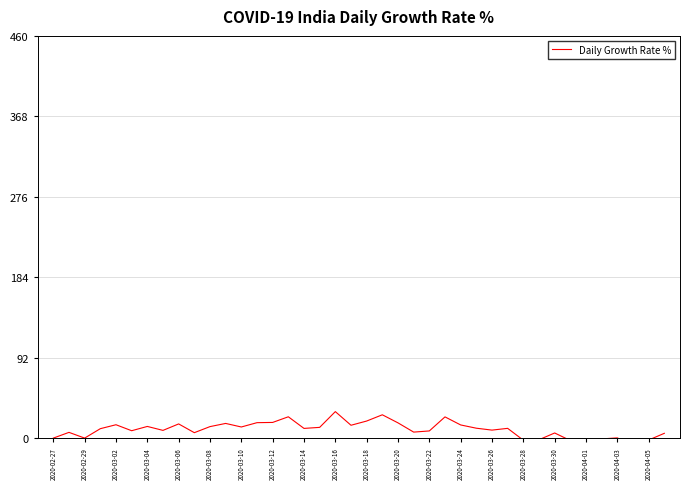

Reading left to right, transcribe all the data shown in this chart.

0.0	6.6	0.0	10.8	15.3	8.4	13.3	8.8	16.2	6.2	13.1	16.8	12.7	17.6	17.9	24.4	11.1	12.3	30.3	14.7	19.5	26.7	17.4	6.9	8.2	24.3	15.0	11.3	9.1	11.1	-2.4	-1.9	5.9	-2.8	-3.7	-0.9	0.2	-8.6	-2.2	5.5